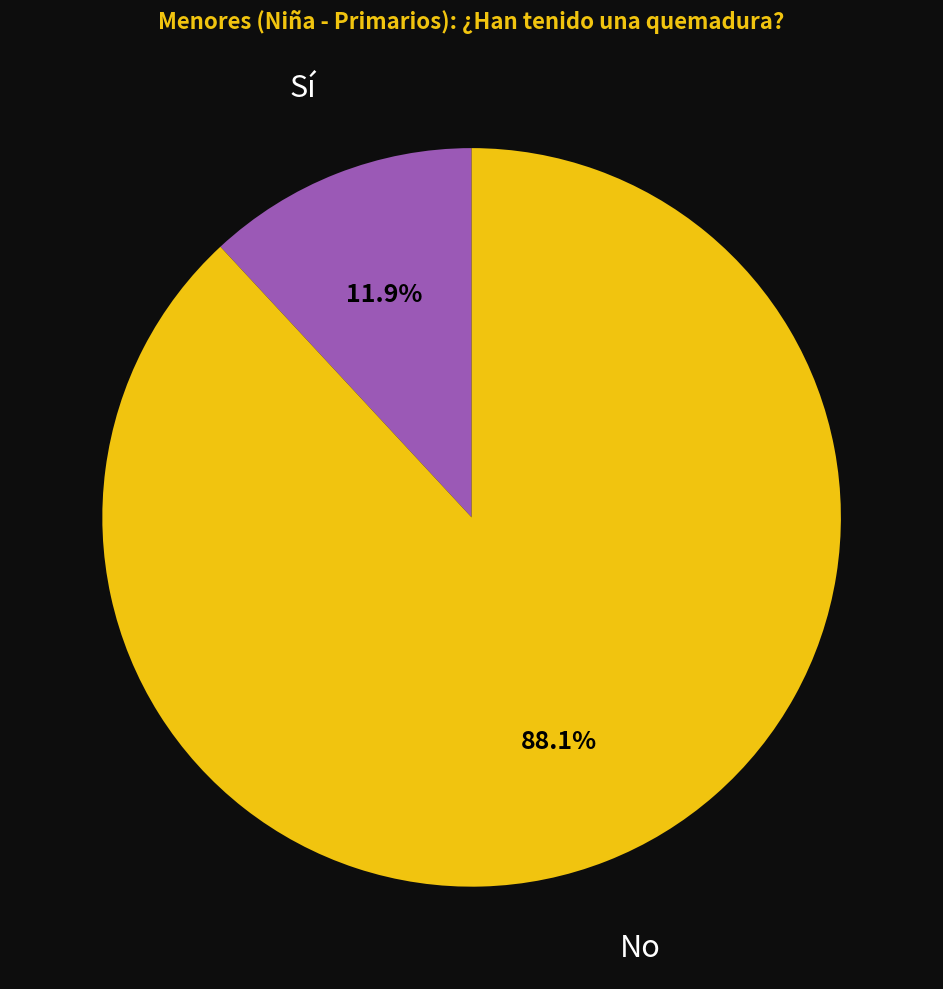

Is there a majority slice in this chart?

Yes